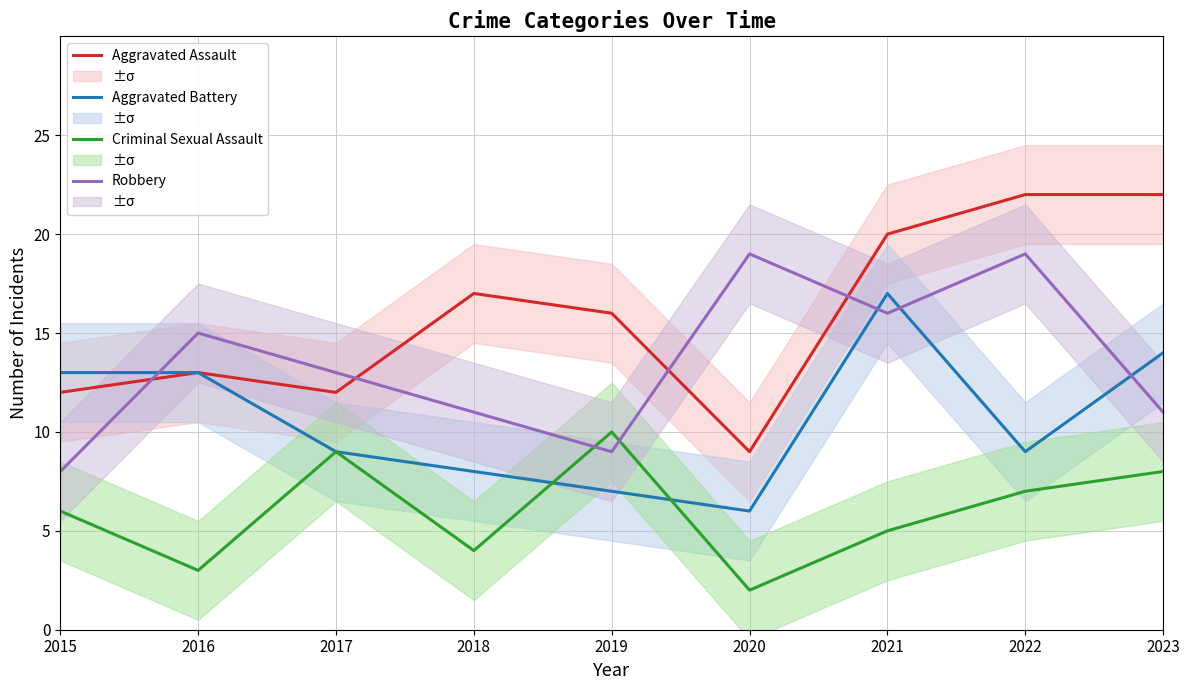

What is the difference between the maximum and minimum values in the Criminal Sexual Assault series?

8